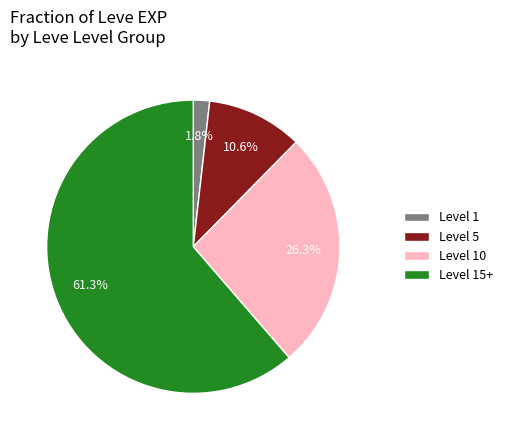

Rank the categories by value from lowest to highest.

Level 1, Level 5, Level 10, Level 15+